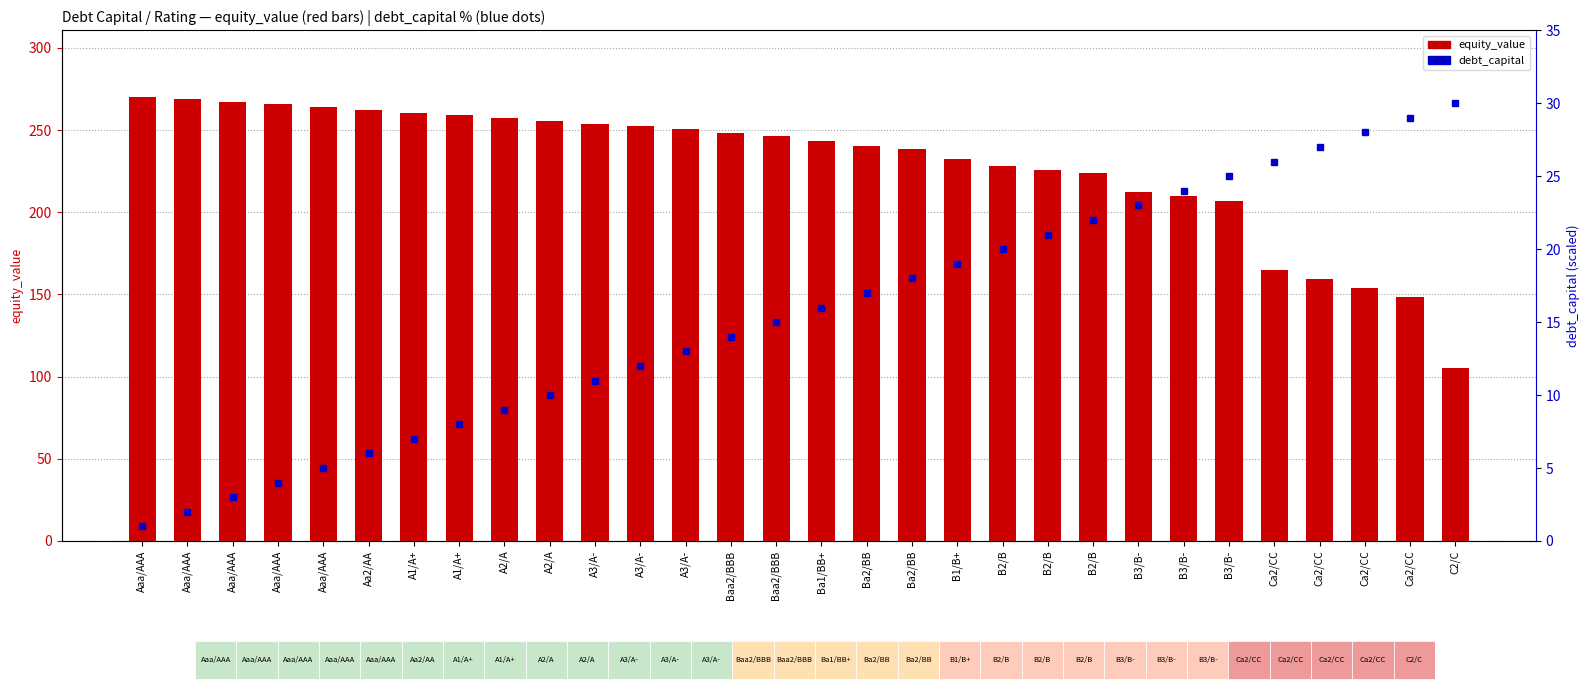

Rank the series by their maximum value, from highest to lowest.

equity_value, debt_capital (% x100)